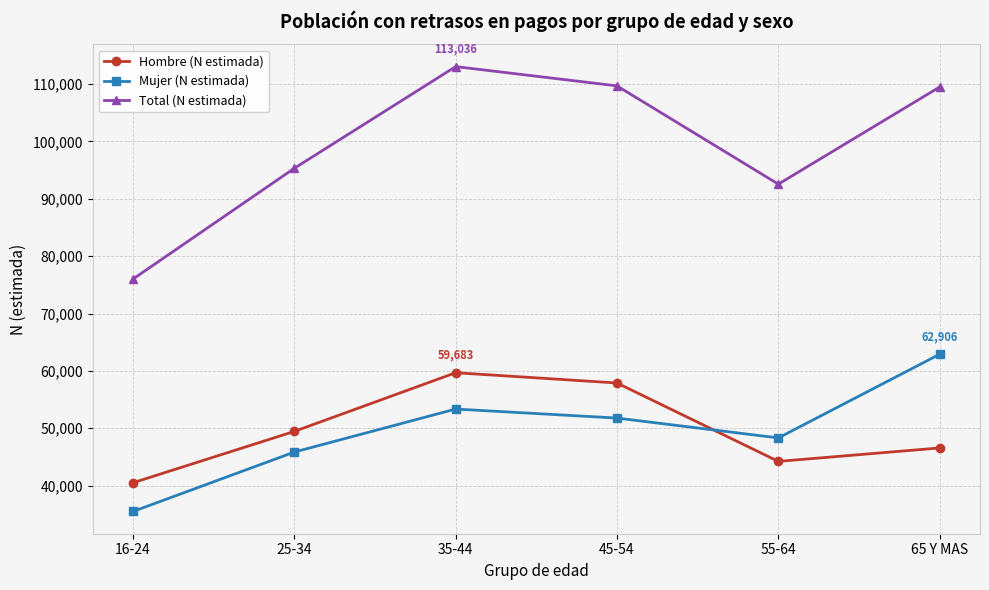

Is this an area chart (filled region under the line)?

No